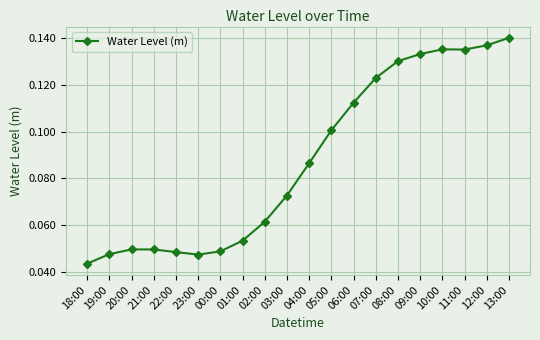

What is the sum of all values?

1.8